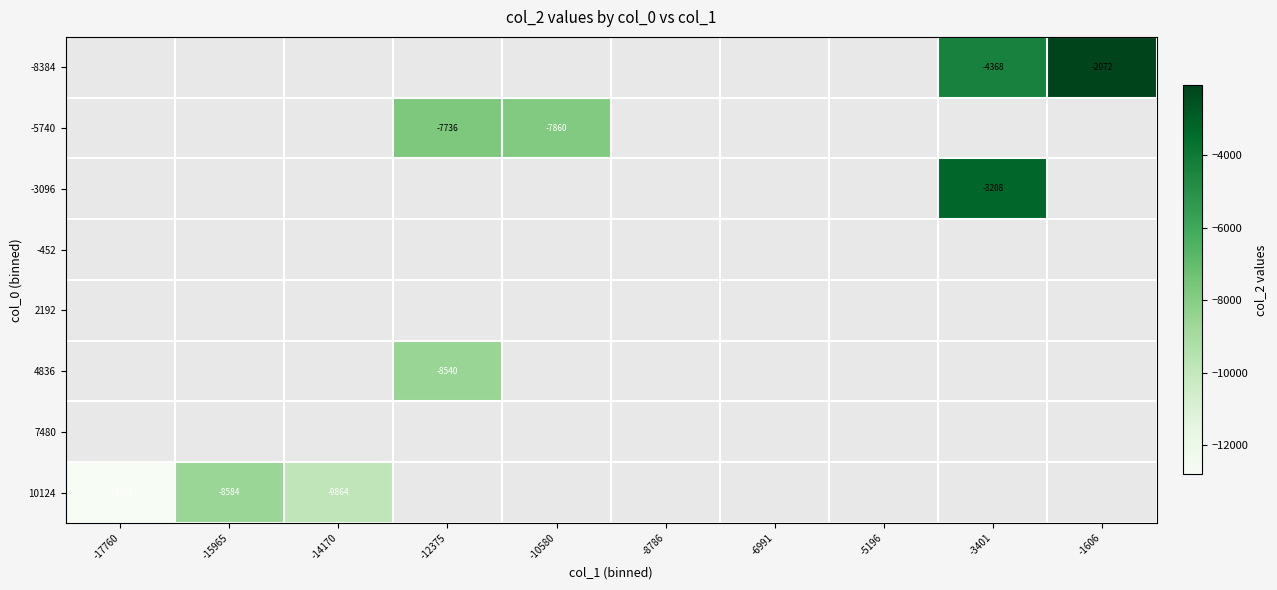

Which has a higher value, -8786 or -3401?

-3401